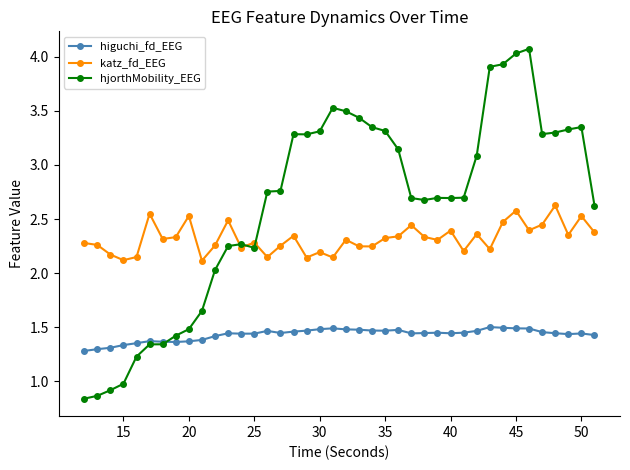

Which series has the widest spread of values?

hjorthMobility_EEG